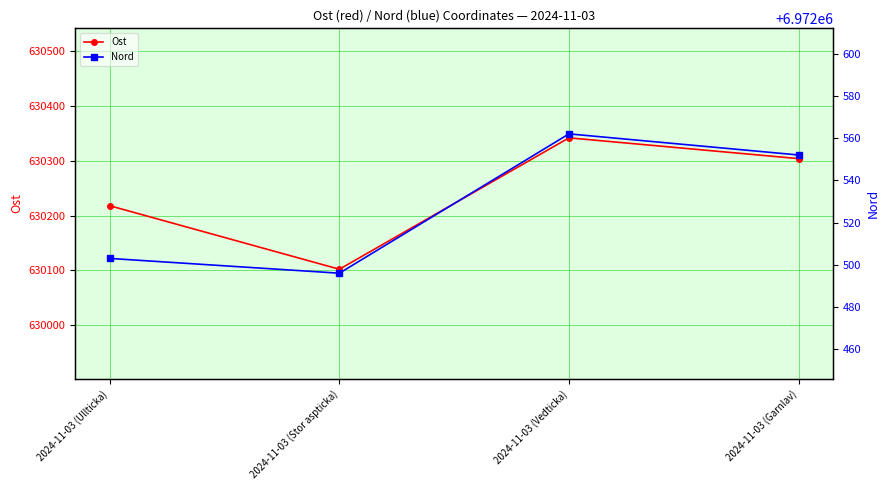

Where is the first local maximum for Nord?

2024-11-03 (Vedticka)